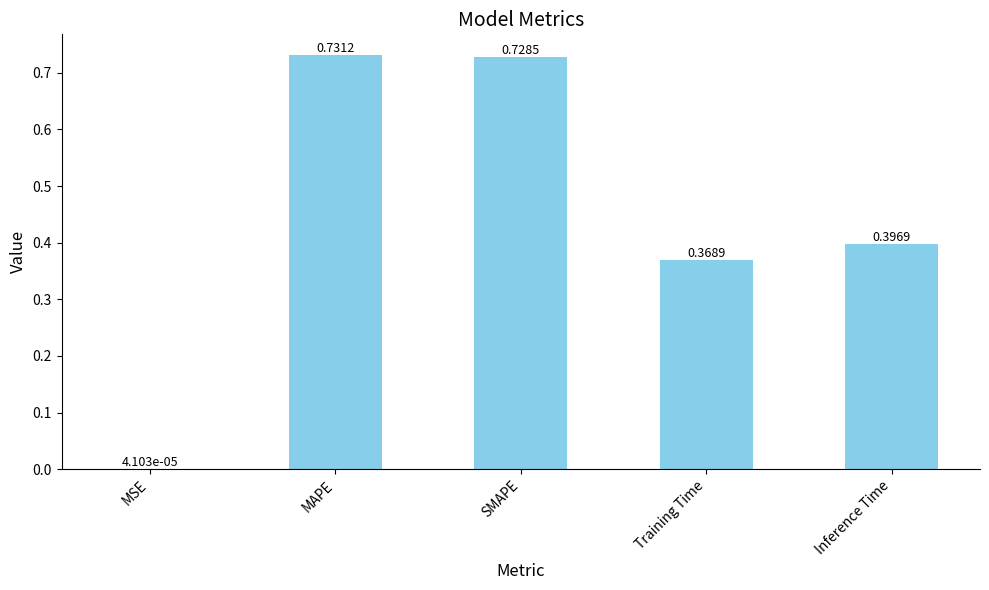

At which label is the value closest to 0?

MSE